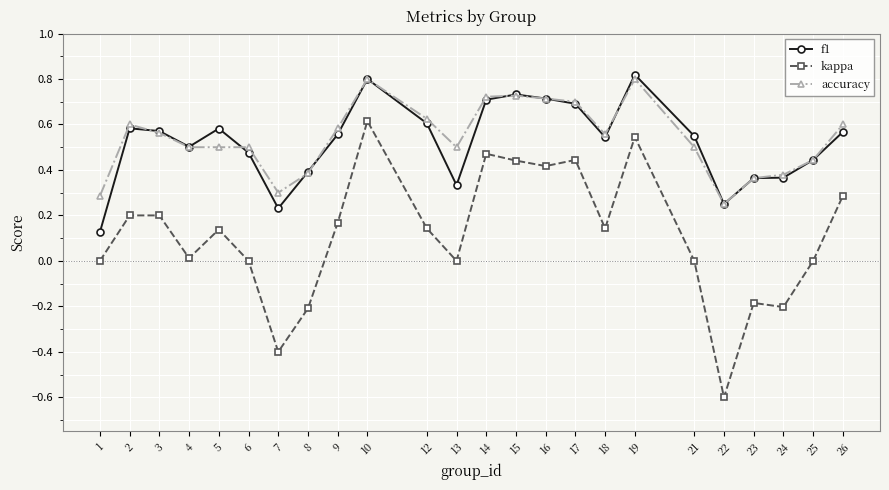

True or false: kappa and f1 intersect in this chart.

False